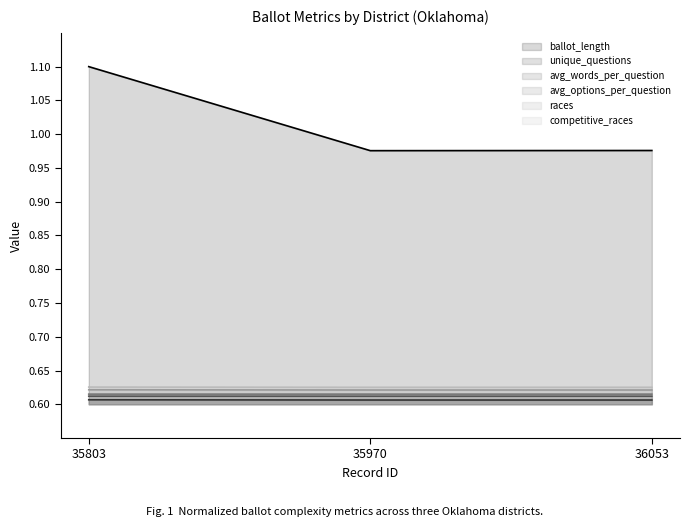

How many lines are shown in the chart?

6